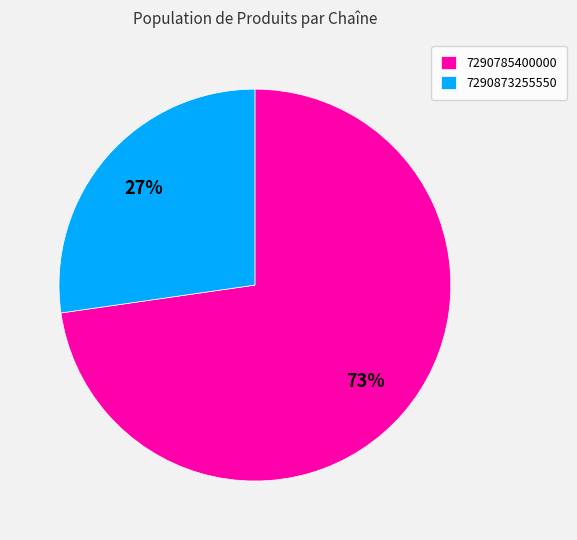

Does 7290873255550 represent more than half of the total?

No